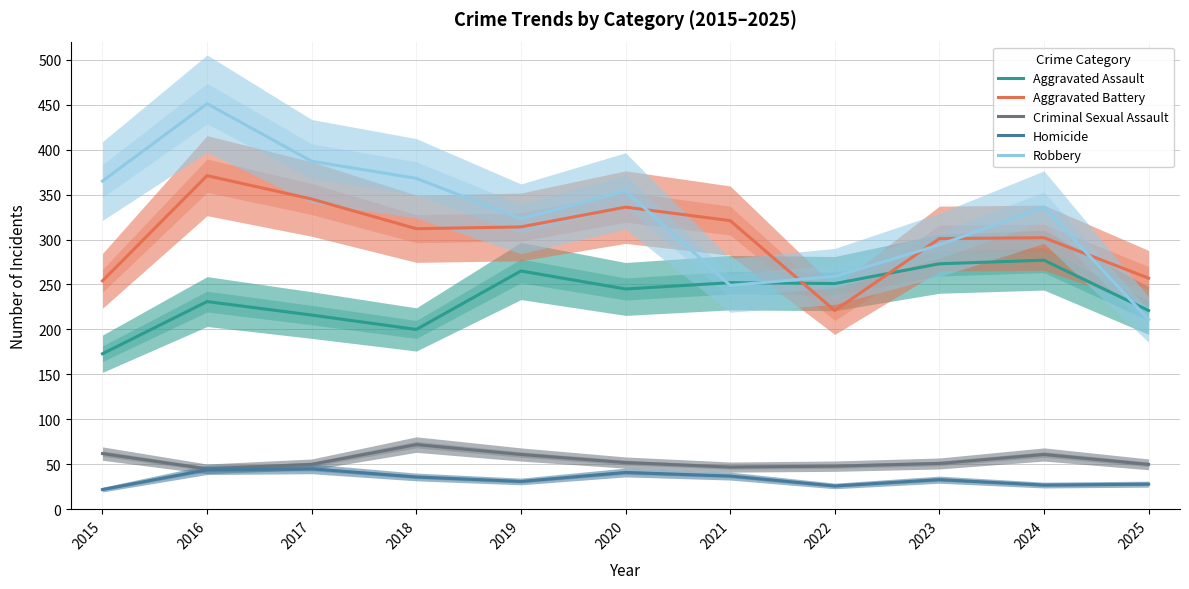

At which label does Aggravated Assault first exceed 245?

2019